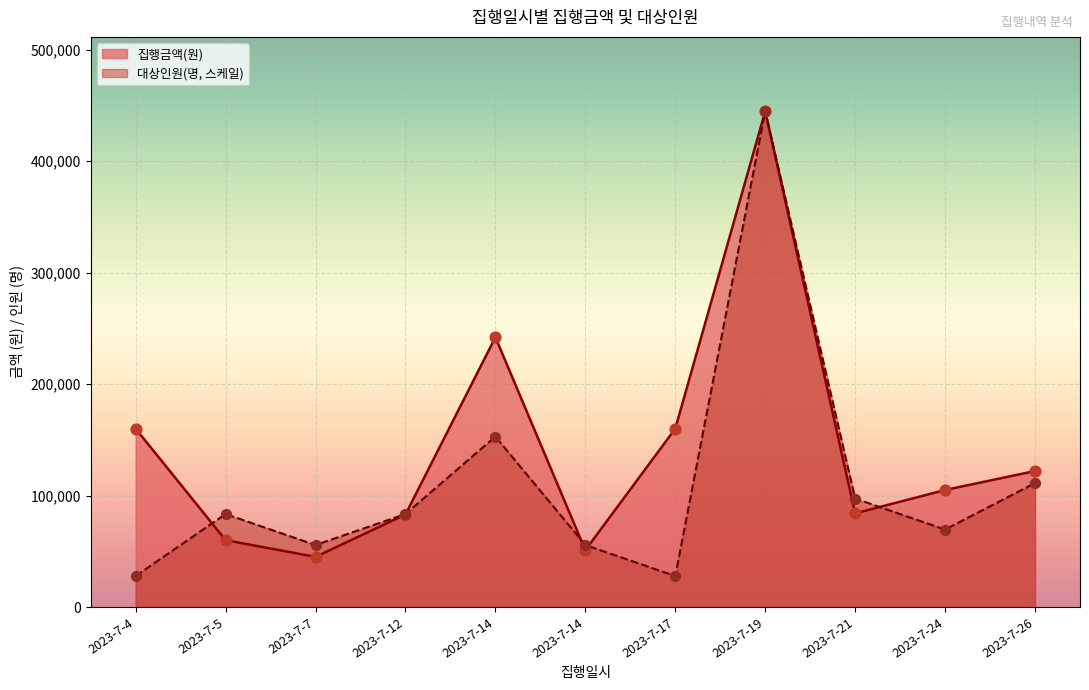

What are all the series names shown in the legend?

집행금액(원), 대상인원(명)